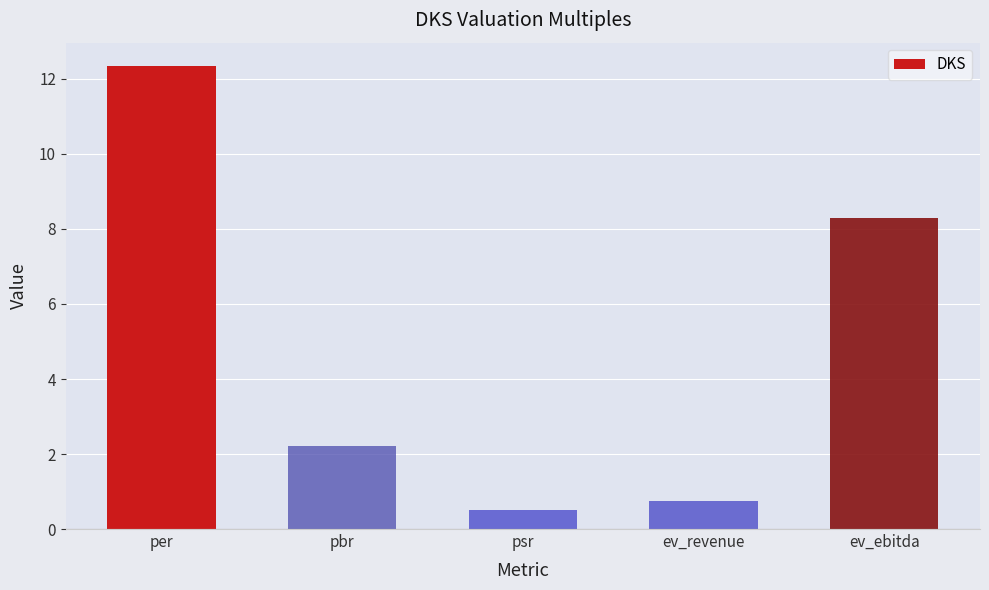

At which label does the data first exceed 2?

per